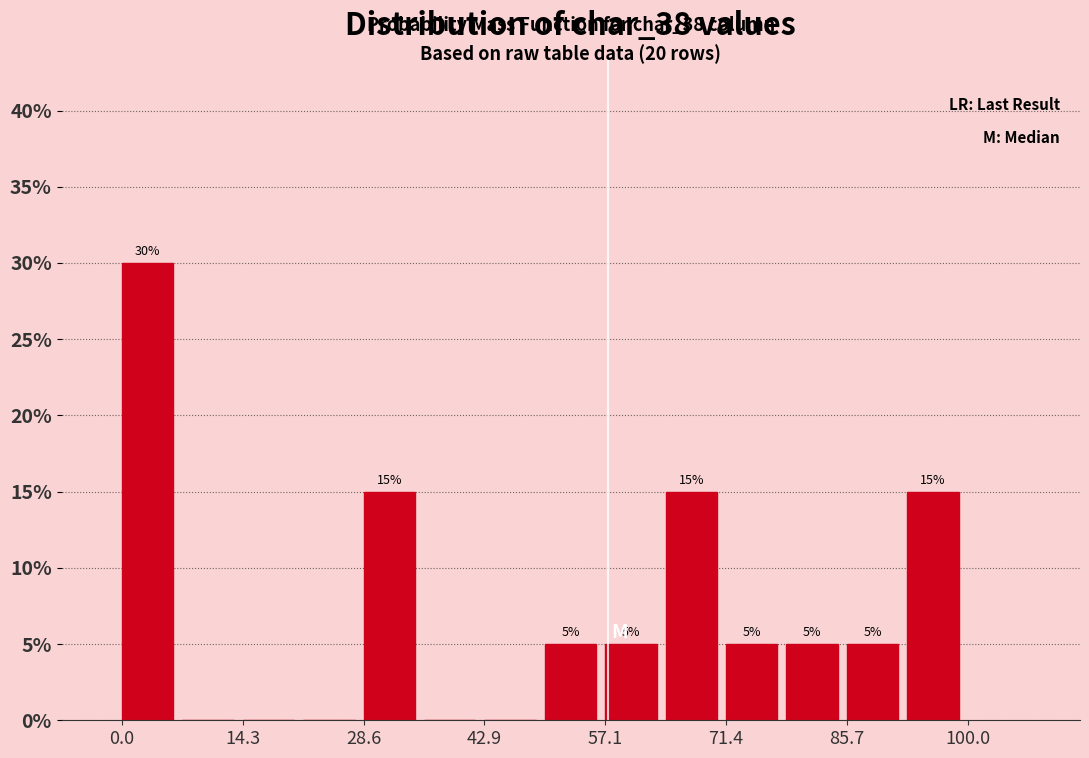

Around what value on the x-axis is the tallest bar? Give the approximate position of its centre, as read against the axis.

4